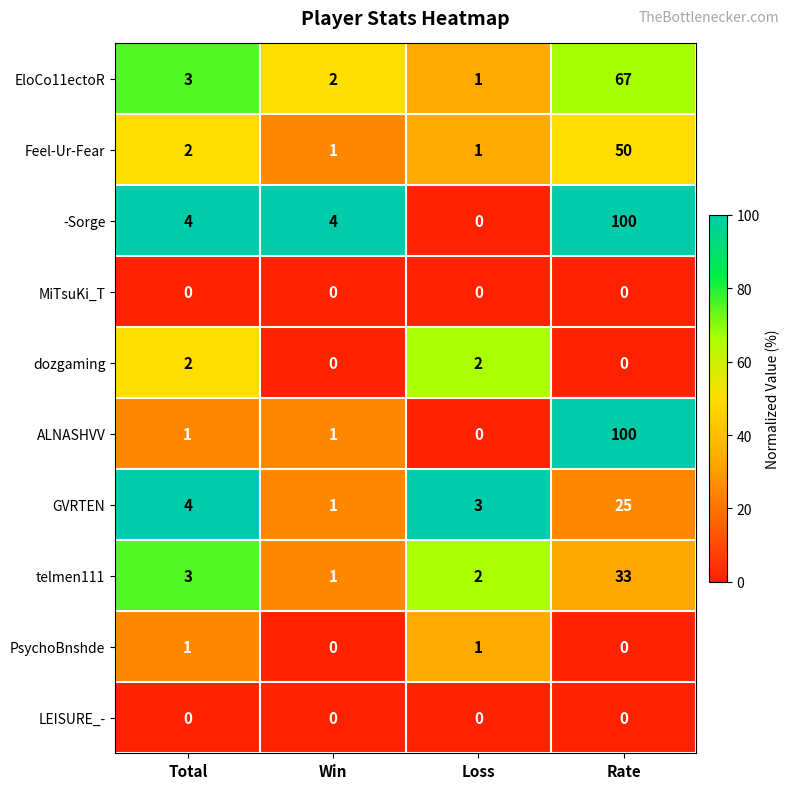

The value of -Sorge at Loss is 0. True or false?

True